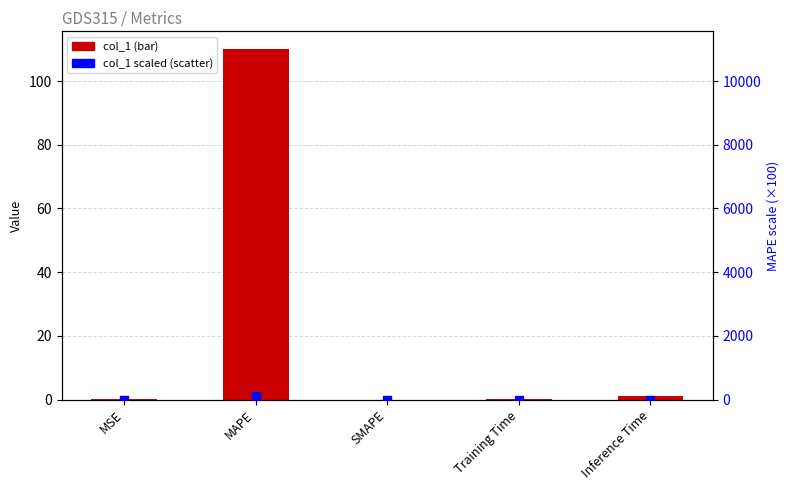

Which series has the largest total across all categories?

col_1